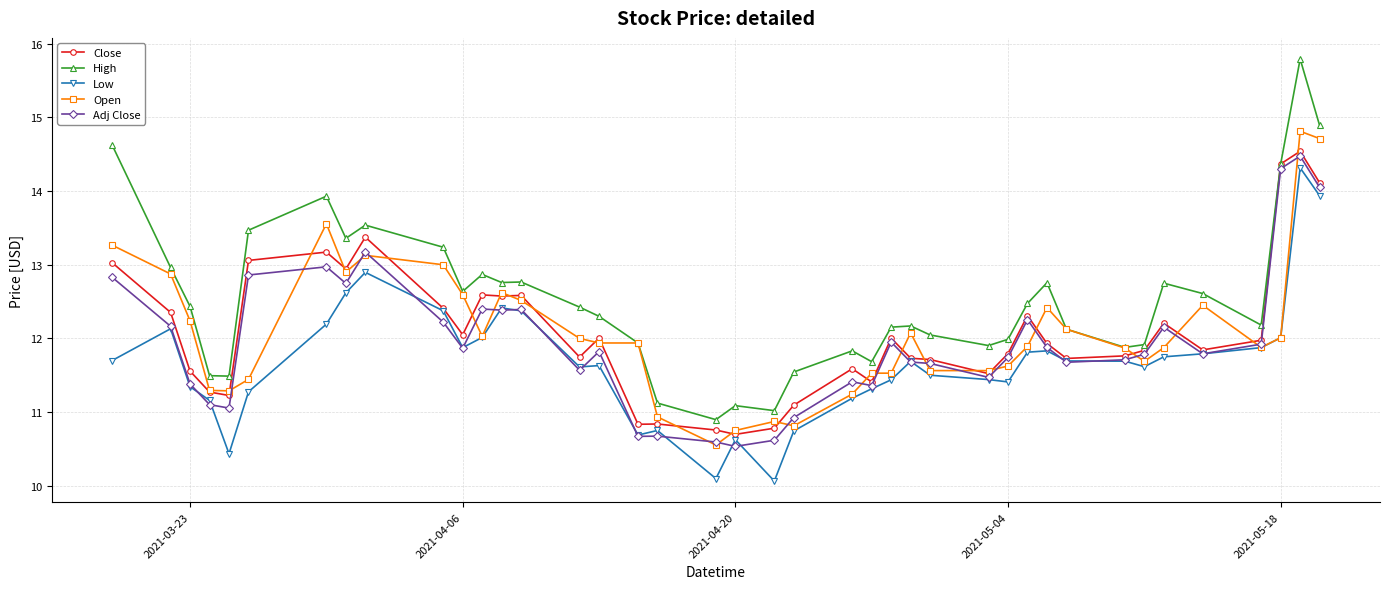

At how many categories does at least one series exceed 13?

9